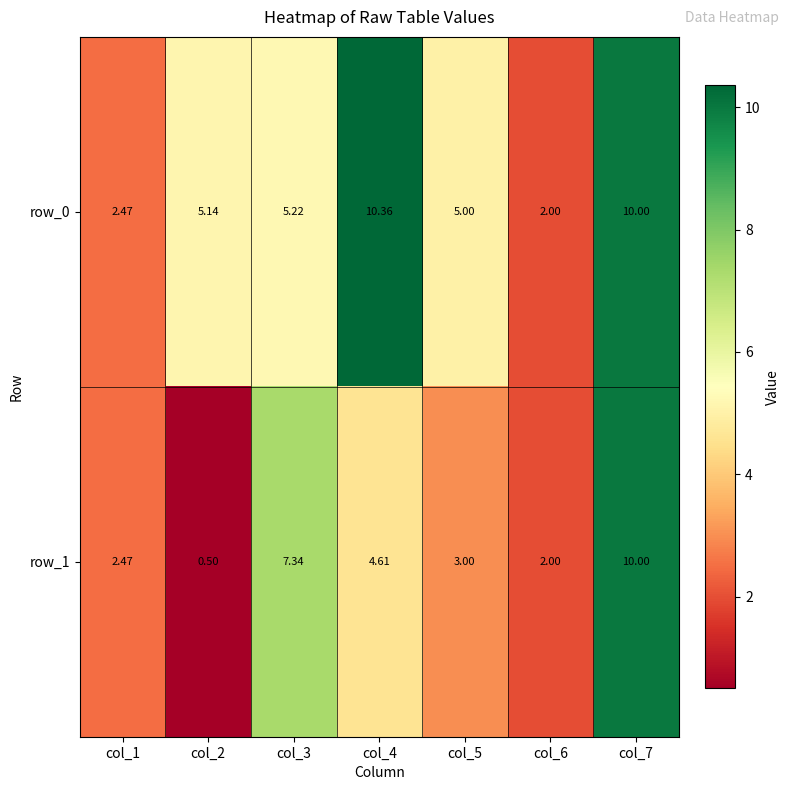

Is the value of row_1 at col_6 greater than the value of row_0 at col_4?

No